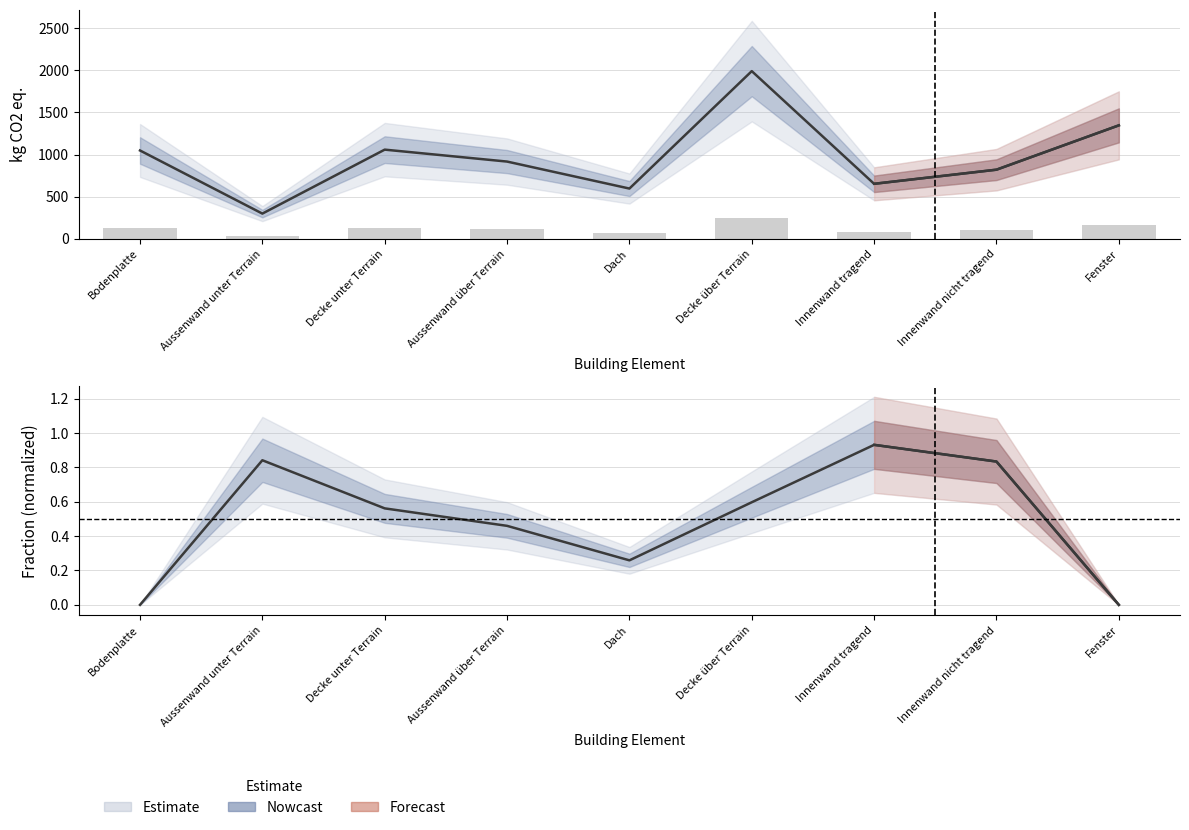

What is the label of the 2nd bar from the right?

Innenwand nicht tragend